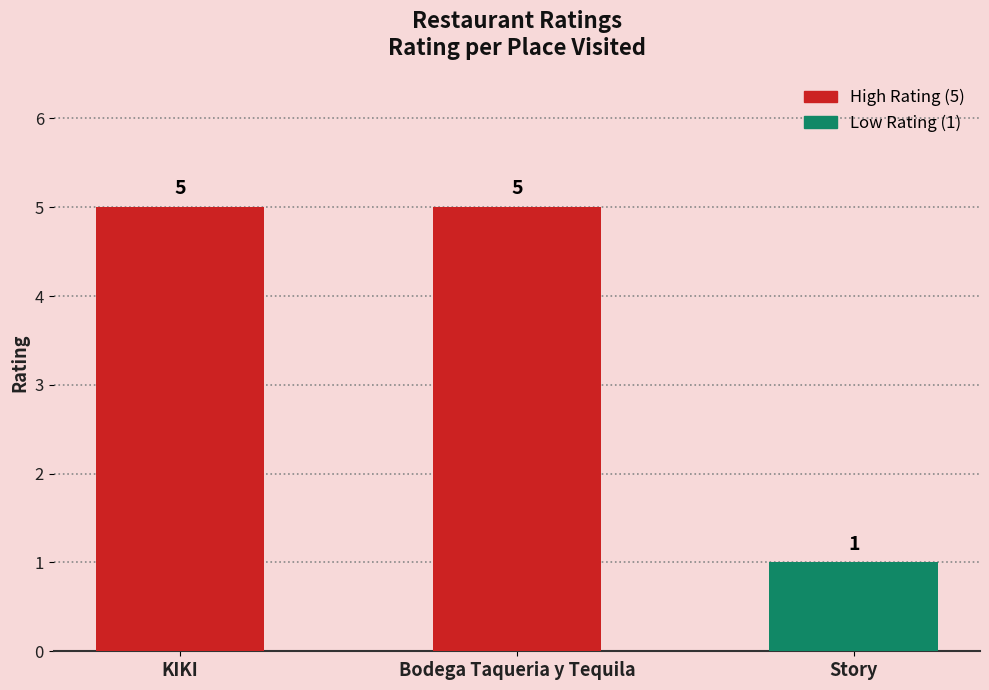

What is the approximate value at KIKI?

5